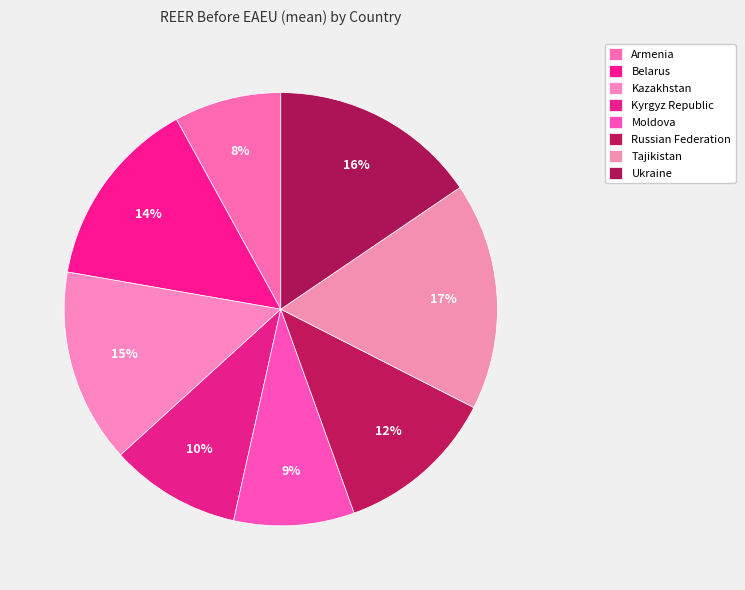

How many slices are in this pie chart?

8